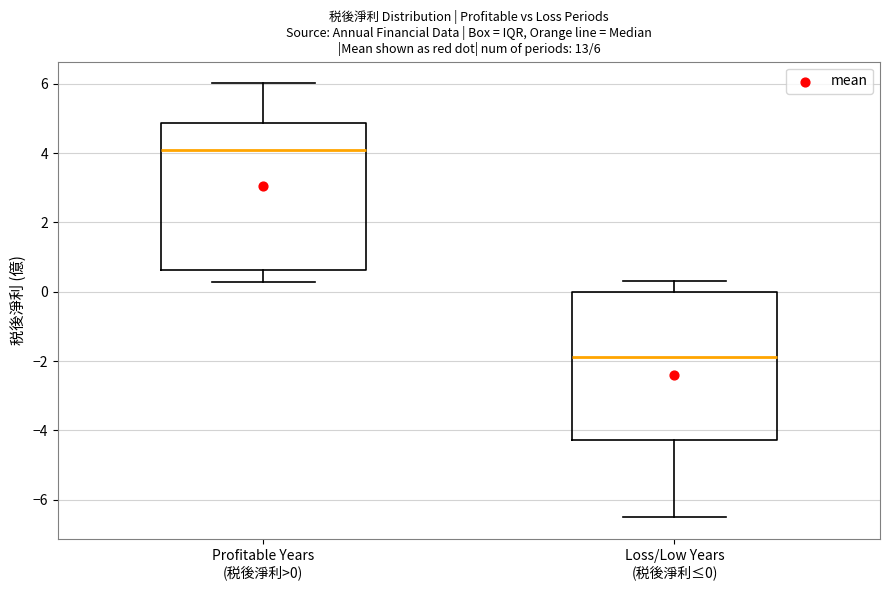

Which box has the lowest median line?

Loss/Low Years (税後淨利≤0)